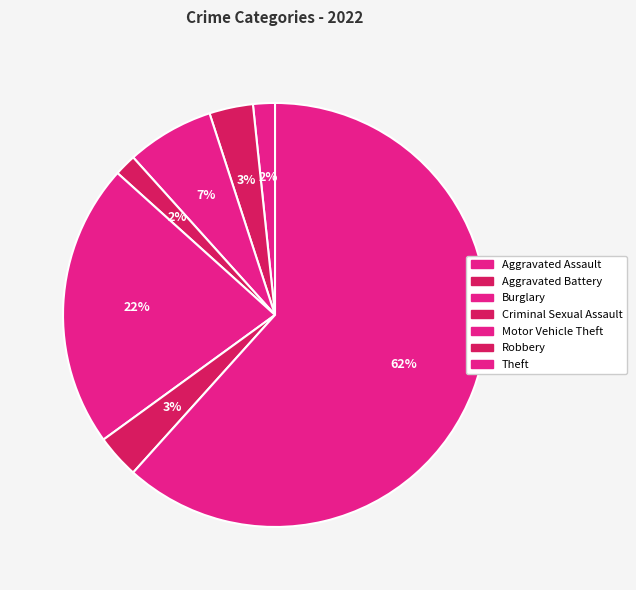

What is the largest slice in the pie chart?

Theft